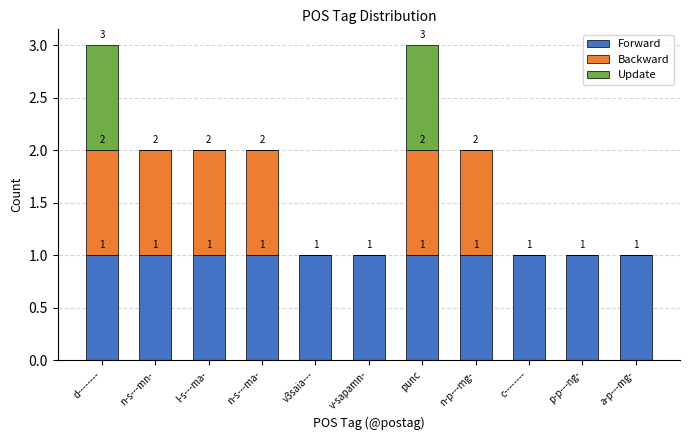

True or false: Forward has a value of 1 at l-s---ma-.

True